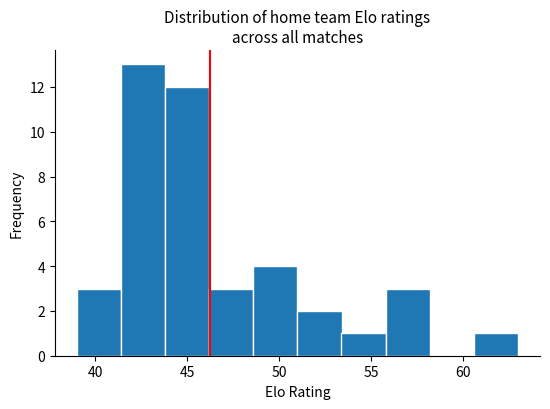

Which range on the x-axis has the tallest bar?

41.4 to 43.8